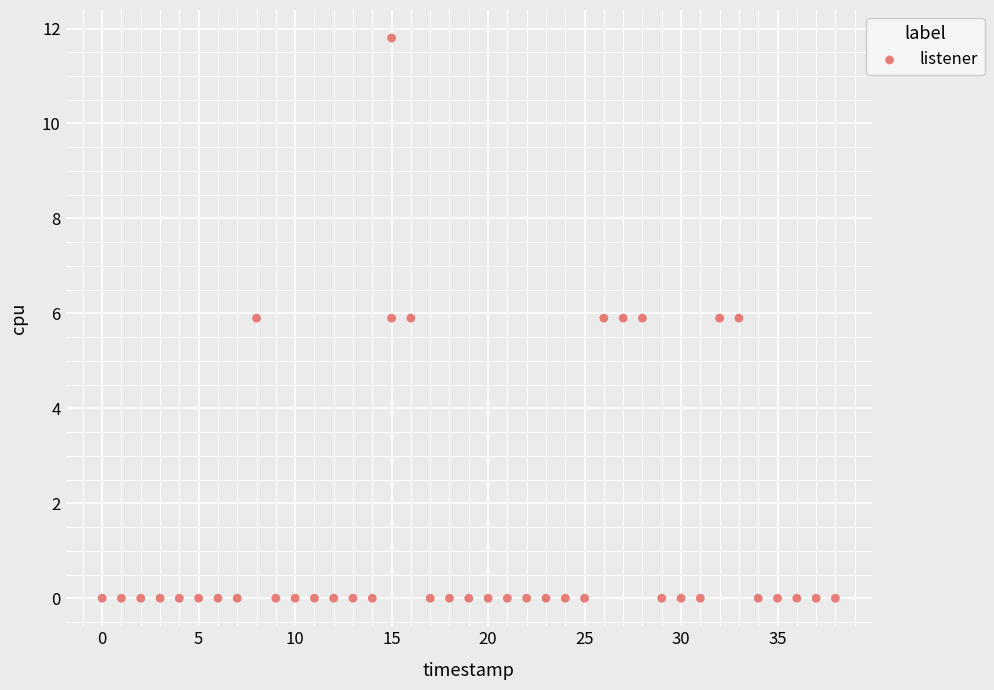

What is the range of X values (max minus min)?

38.0